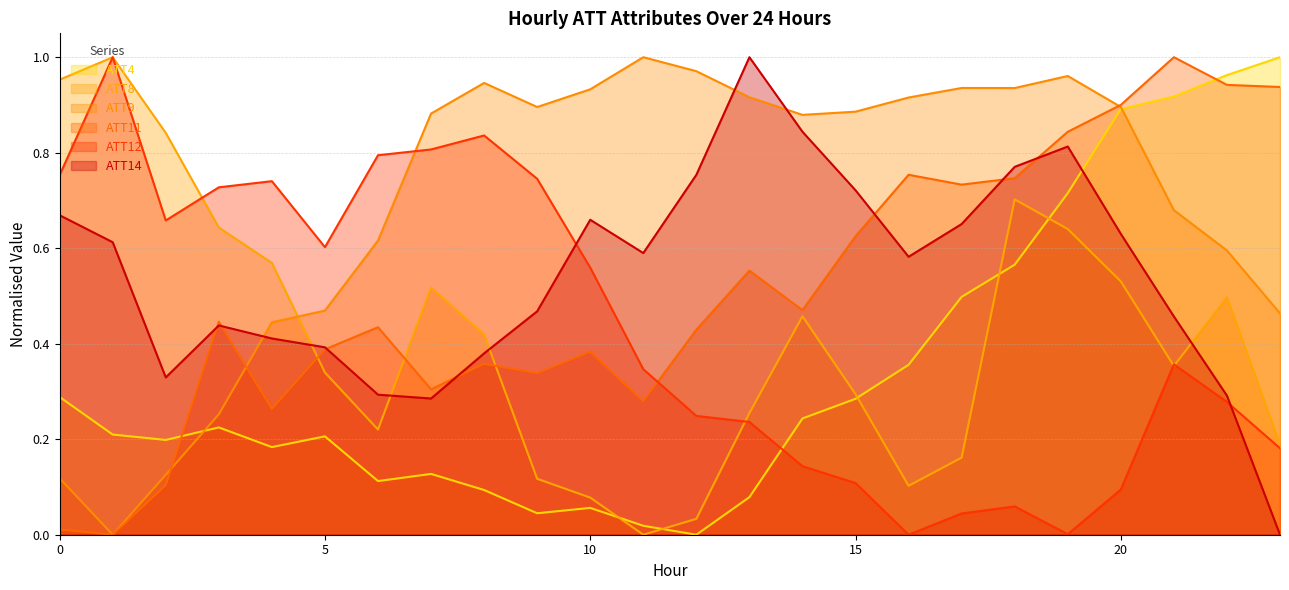

Where is the first local minimum for ATT4?

2